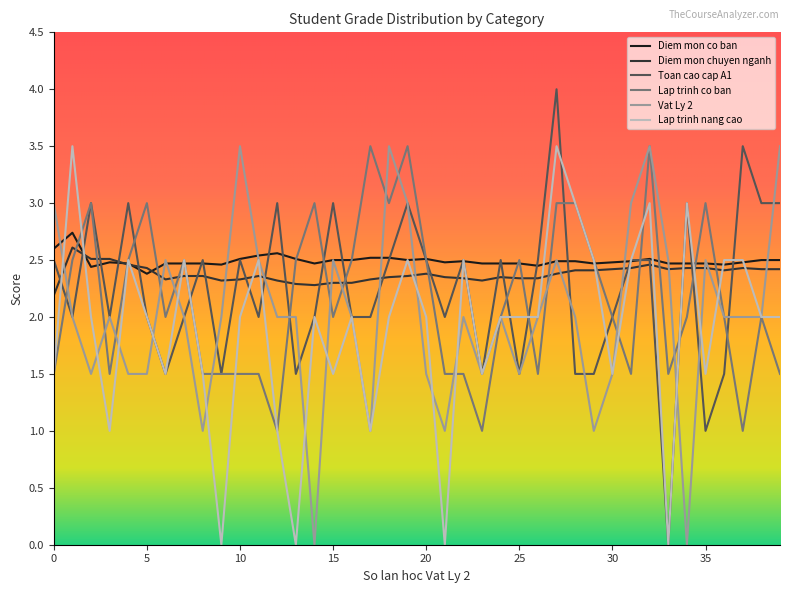

What is the maximum value shown in the chart?

4.0